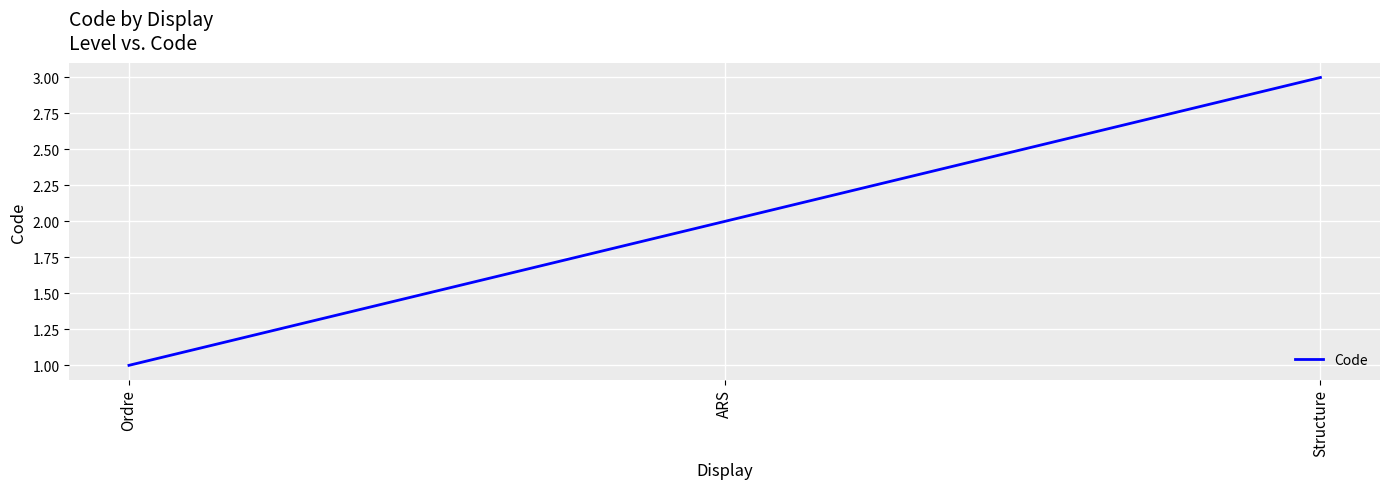

The value at Ordre is 0. True or false?

False